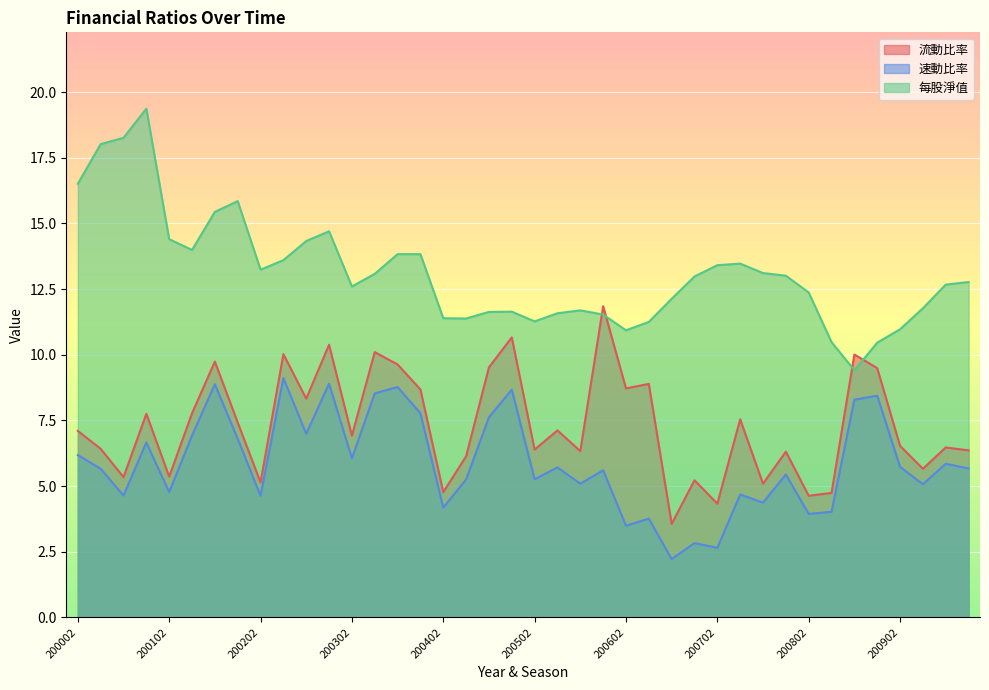

At which category is the sum across all series the highest?

200104